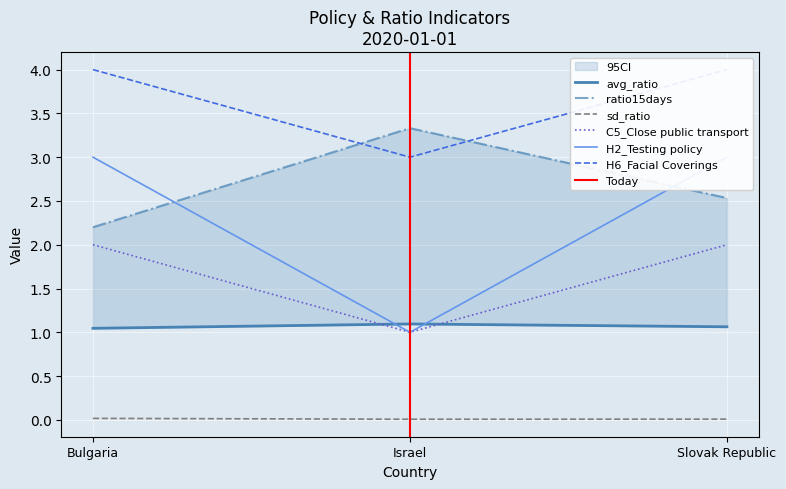

Reading right to left, transcribe all the data shown in this chart.

avg_ratio: Slovak Republic=1.1	Israel=1.1	Bulgaria=1.0
sd_ratio: Slovak Republic=0.0	Israel=0.0	Bulgaria=0.0
ratio15days: Slovak Republic=2.5	Israel=3.3	Bulgaria=2.2
C5_Close public transport: Slovak Republic=2.0	Israel=1.0	Bulgaria=2.0
H2_Testing policy: Slovak Republic=3.0	Israel=1.0	Bulgaria=3.0
H6_Facial Coverings: Slovak Republic=4.0	Israel=3.0	Bulgaria=4.0